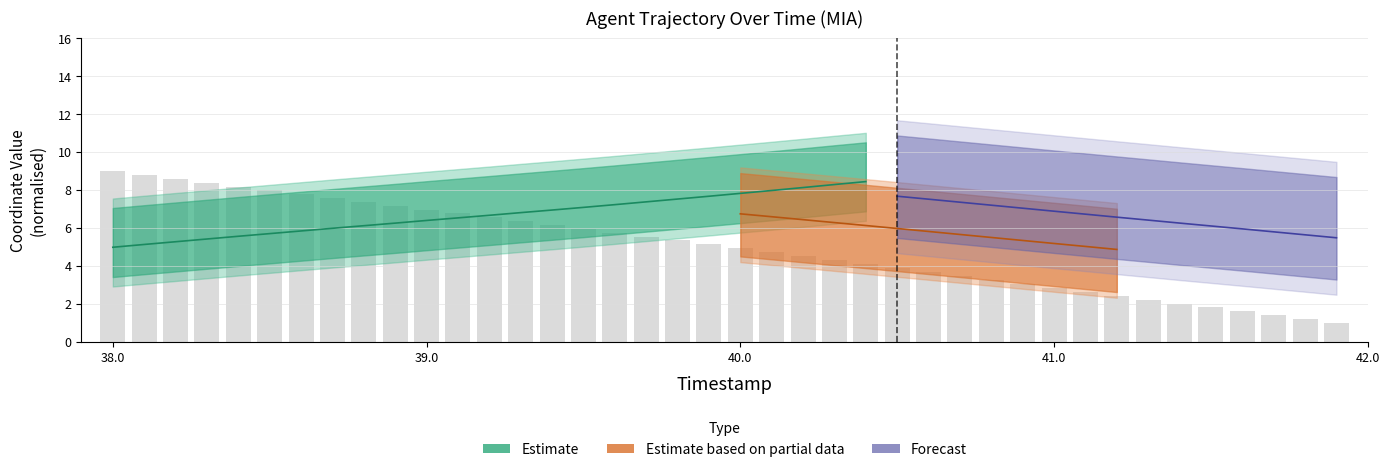

The chart shows a value of 1.4 at 39. True or false?

False